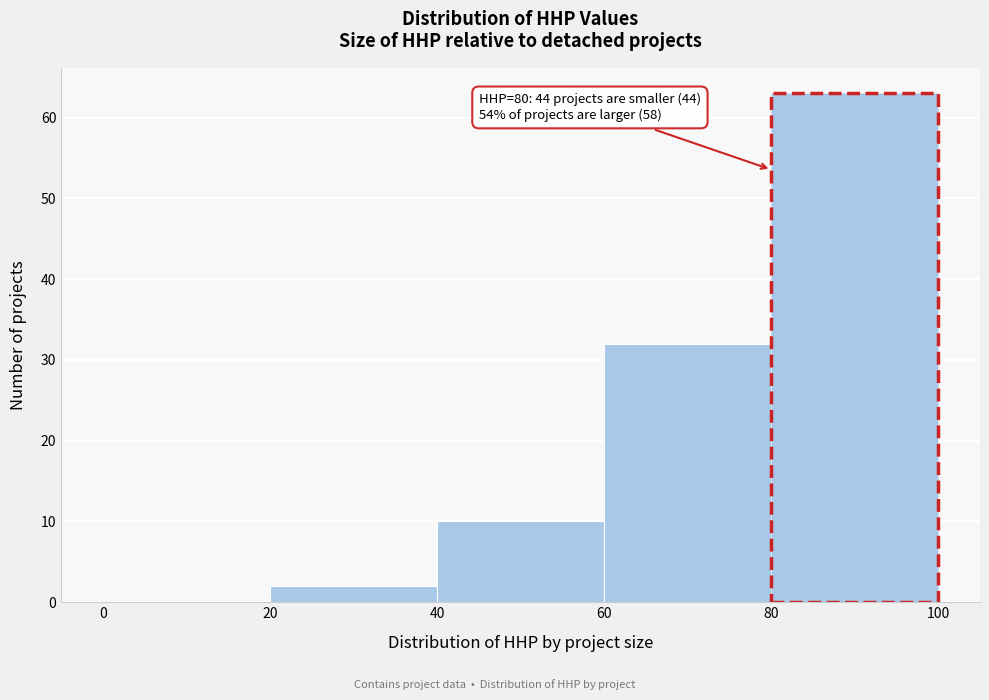

Over which range of the x-axis is the bar tallest?

80 to 100